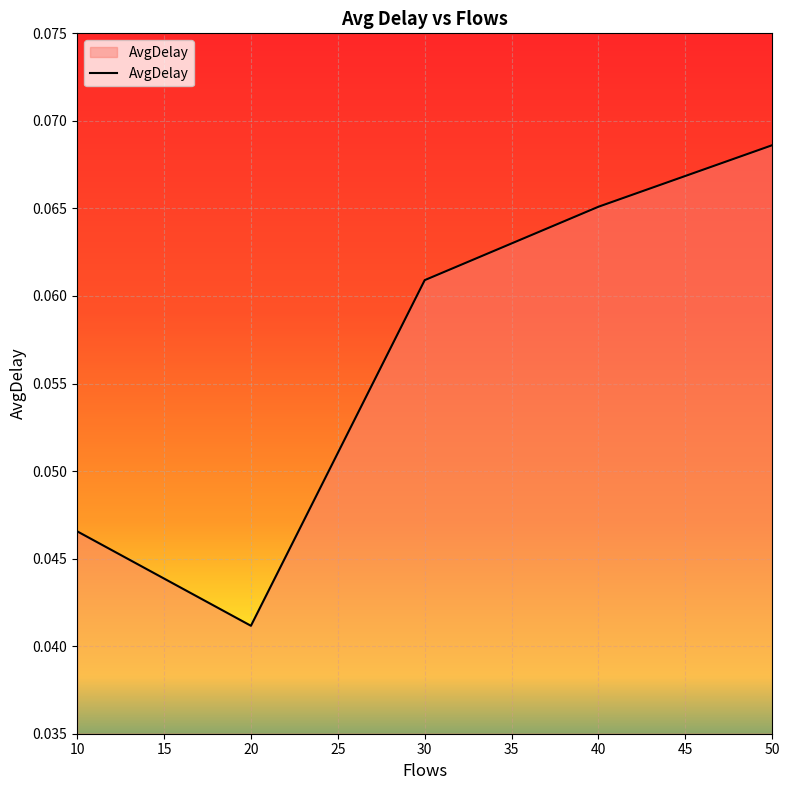

Does the chart display data point markers on the line(s)?

No